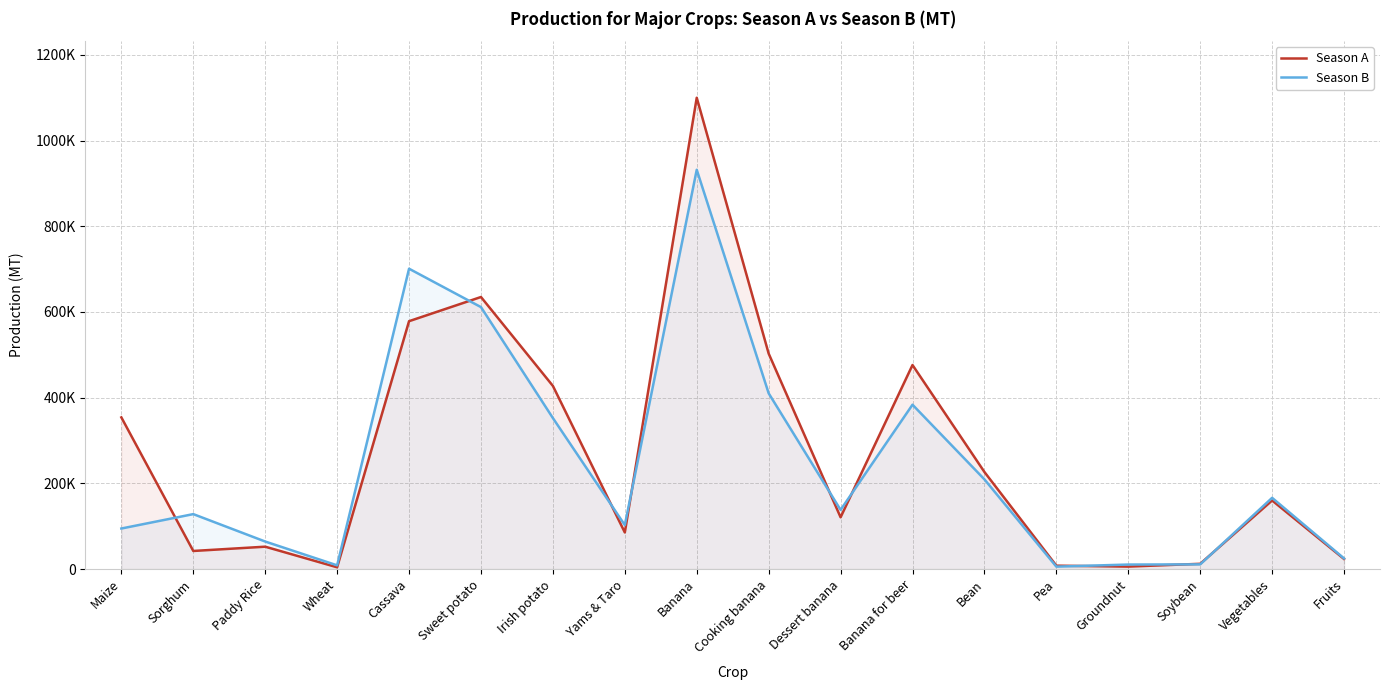

How many values in the Season A series are below 160114?

9